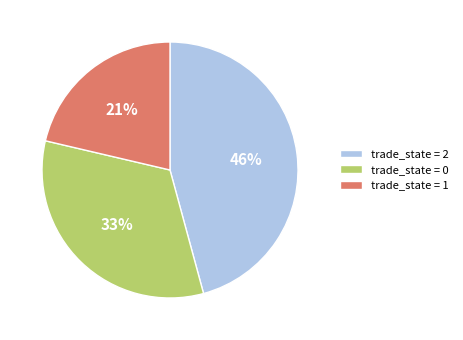

What percentage is the trade_state = 2 slice, to the nearest percent?

46%